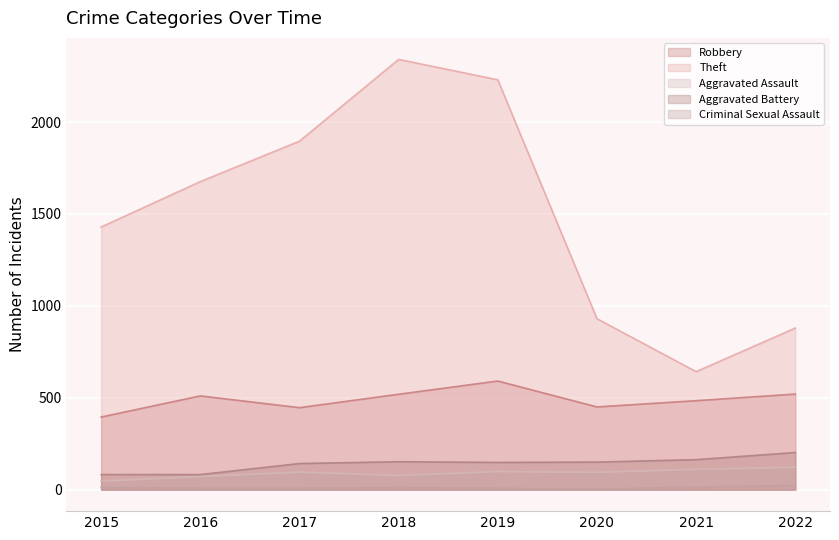

Which series changed the most between 2019 and 2022?

Theft